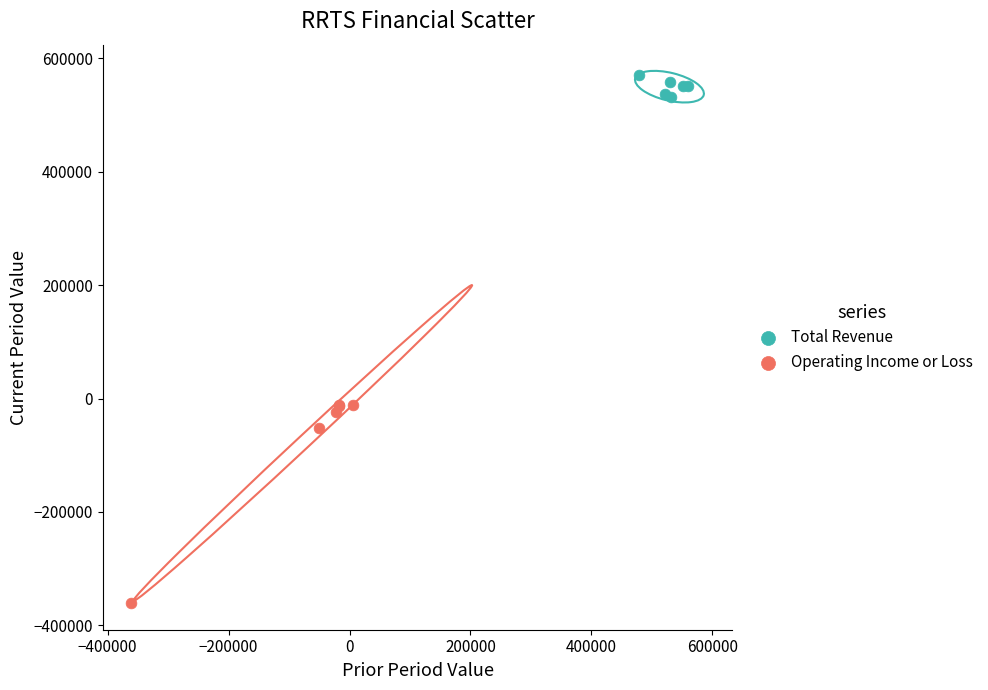

Which series contains the highest Y value?

Total Revenue